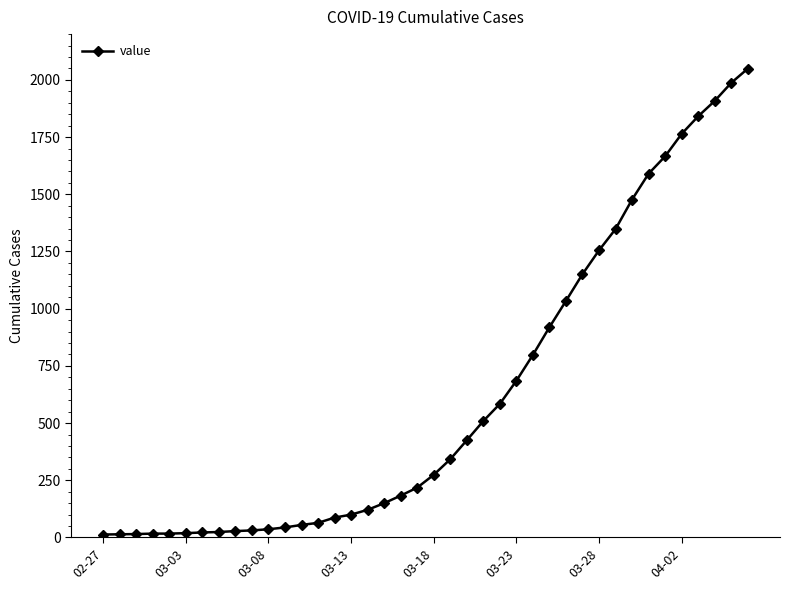

What is the difference between the maximum and minimum values?

2036